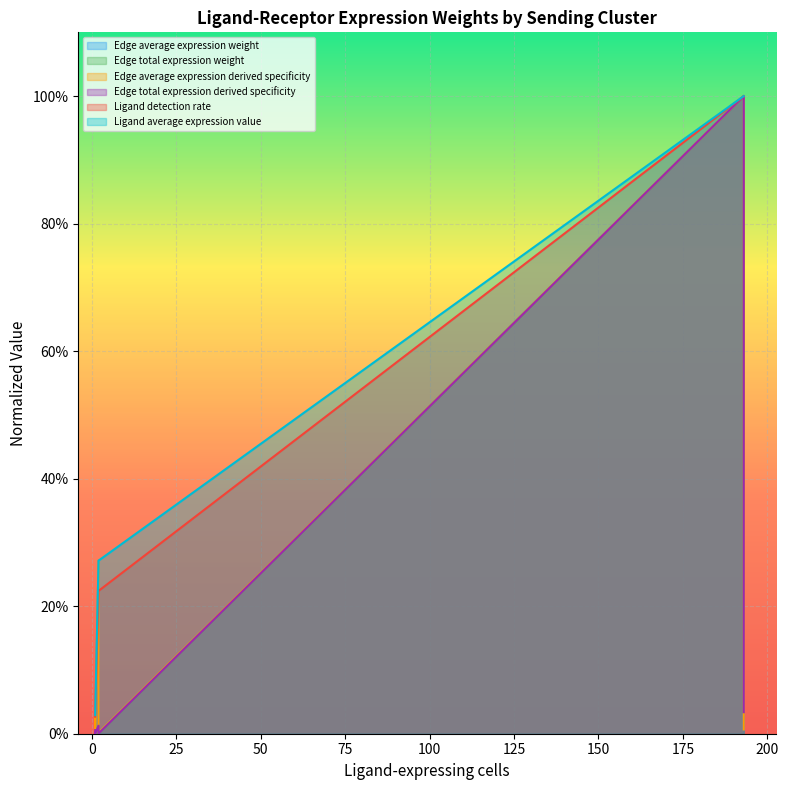

At which category is the sum across all series the highest?

193